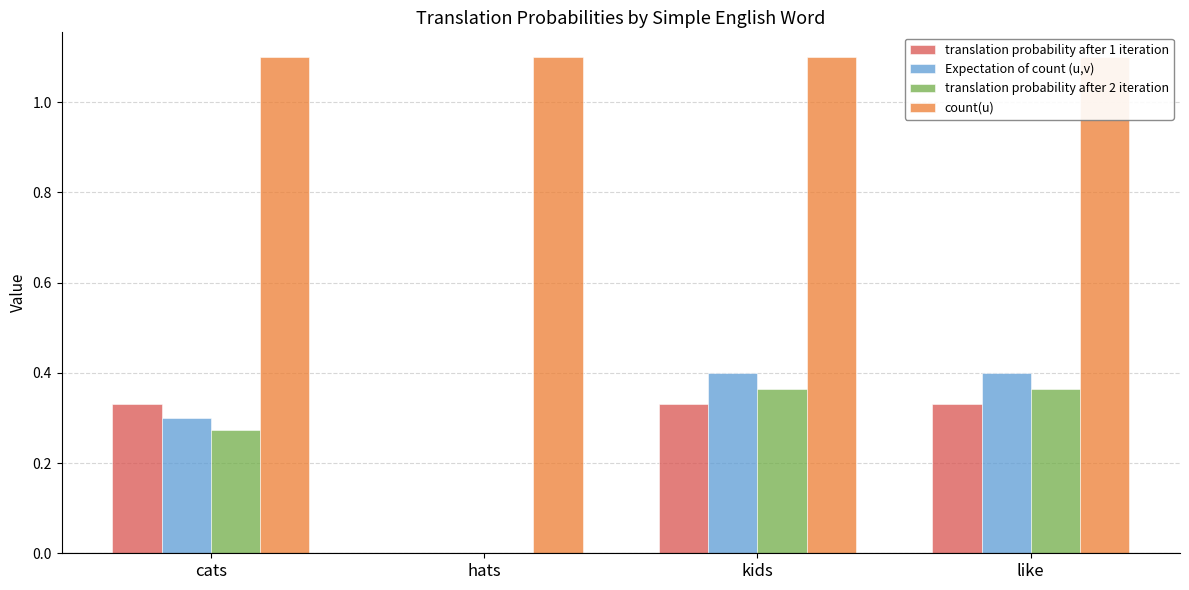

How many positive values does the translation probability after 2 iteration series have?

3